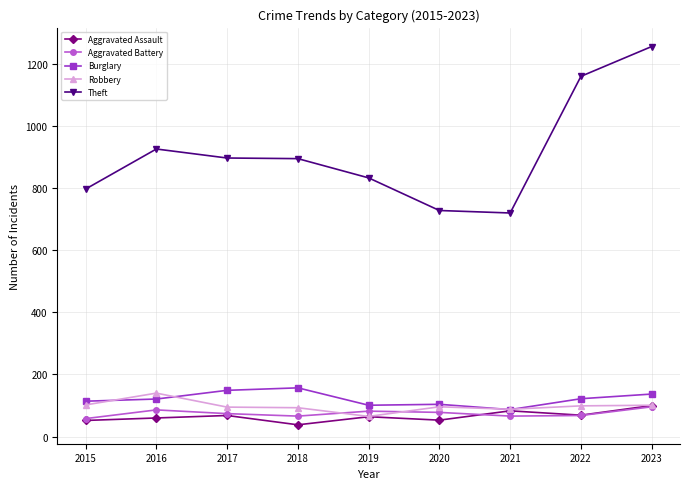

What is the average value of the Aggravated Assault series?

65